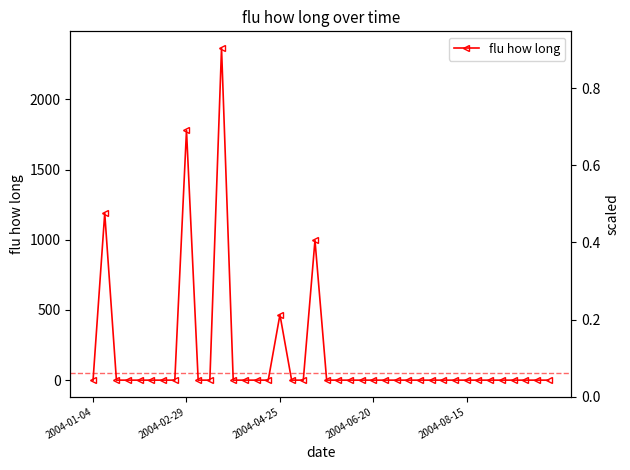

How many lines are shown in the chart?

1